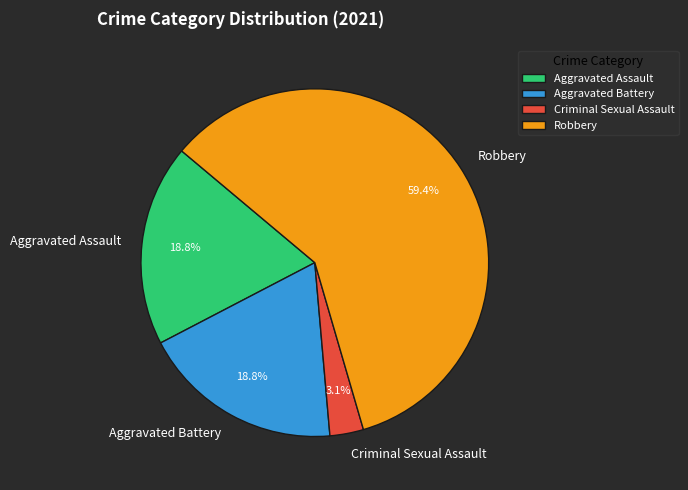

Which slice is the smallest?

Criminal Sexual Assault